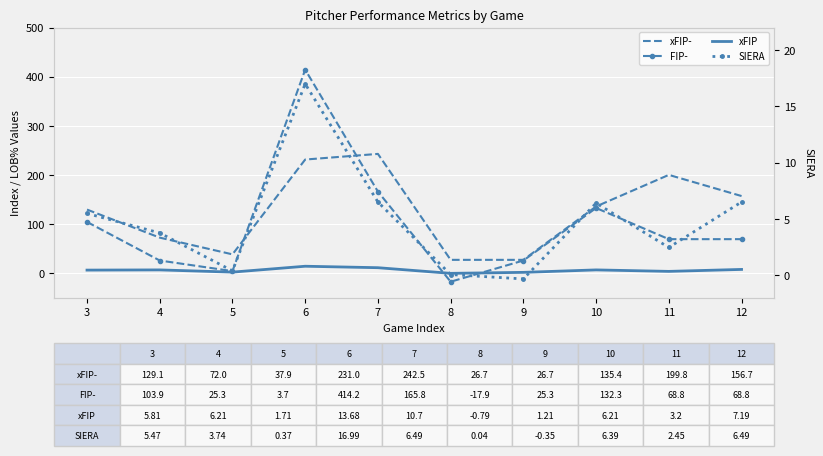

The value of SIERA at 12 is 6.5. True or false?

True